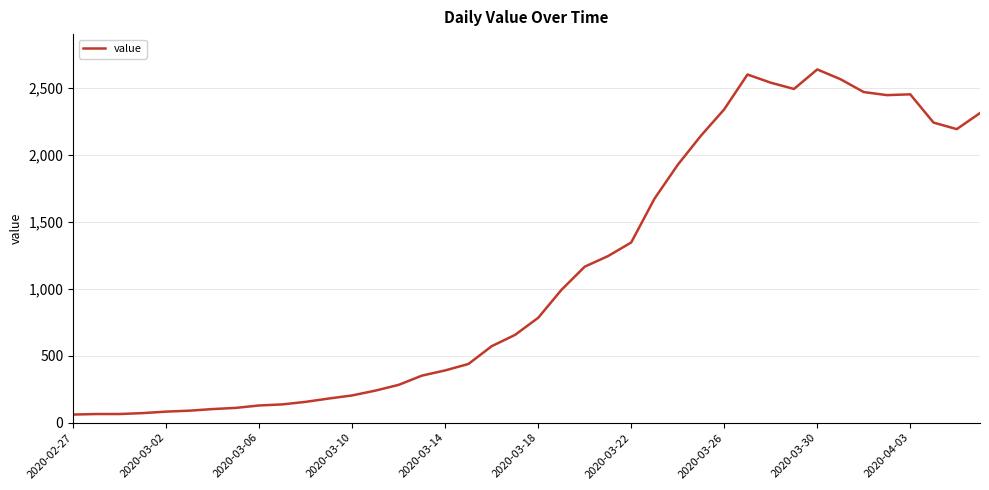

What is the greatest value displayed?

2640